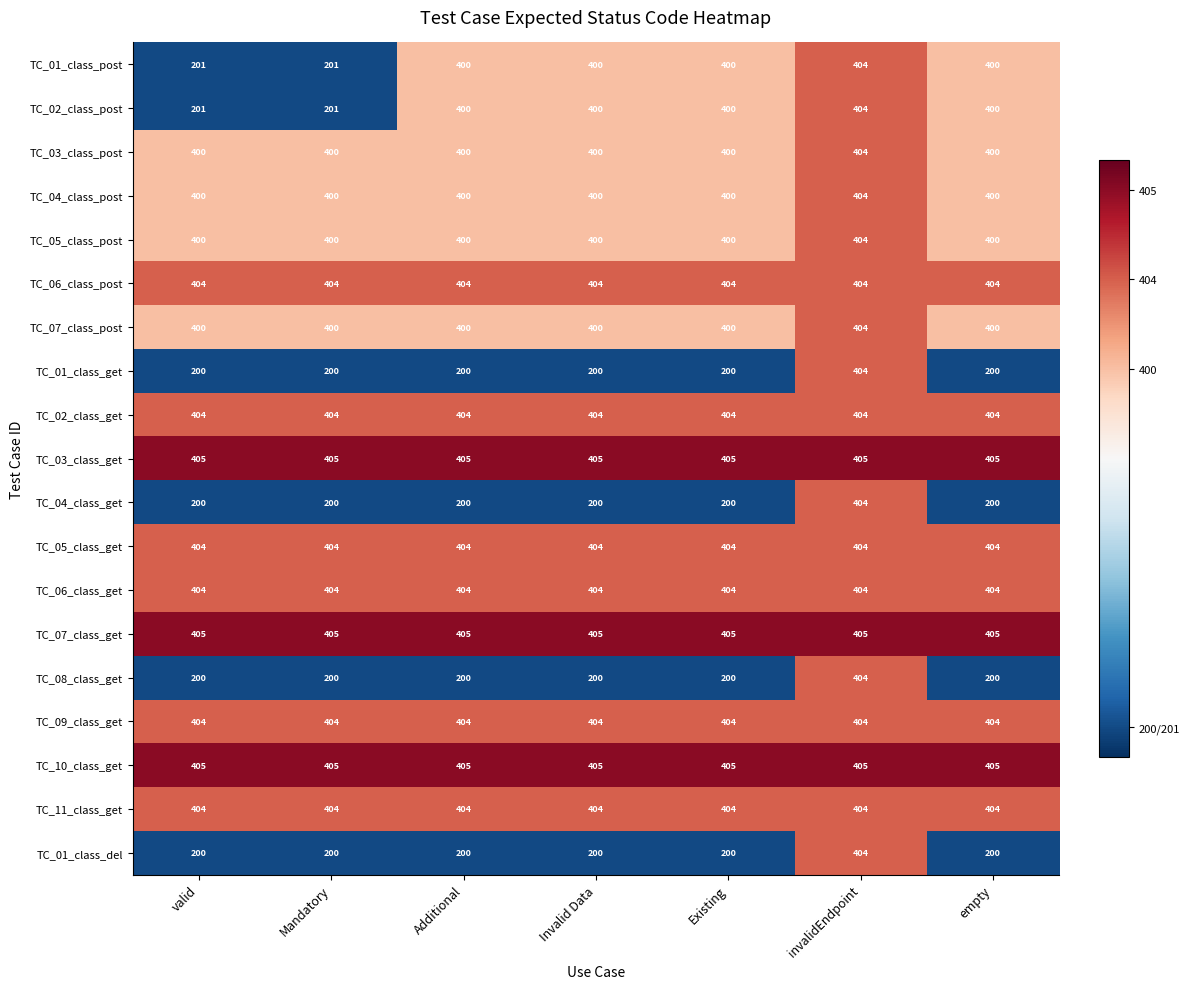

What is the spread (max minus min) of values at Additional?

205